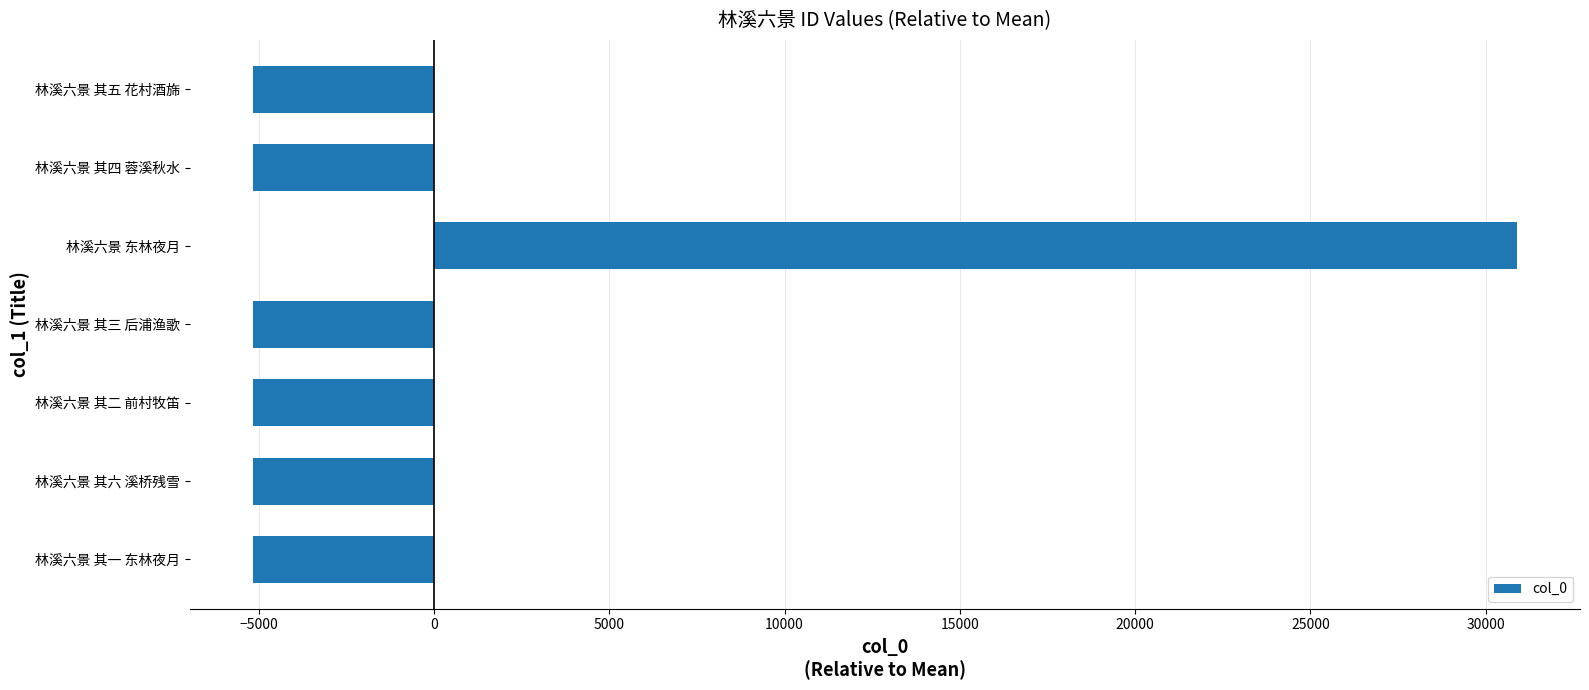

What is the difference between the maximum and minimum values?

36035